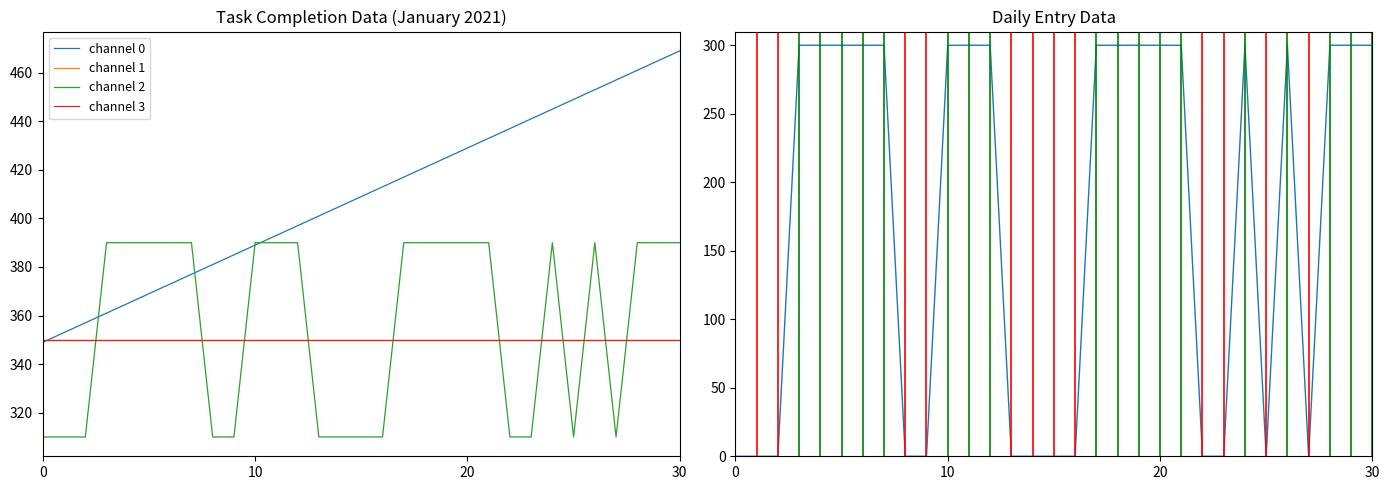

The % of completion series shows 390 at 2021-01-08. True or false?

True